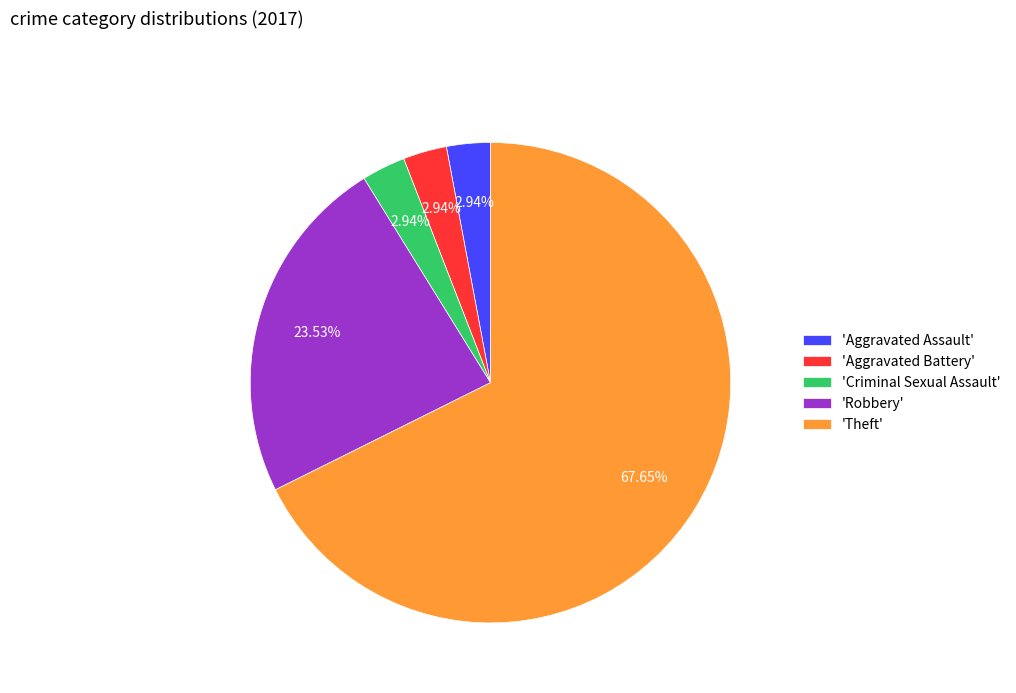

Does 'Robbery' represent more than half of the total?

No